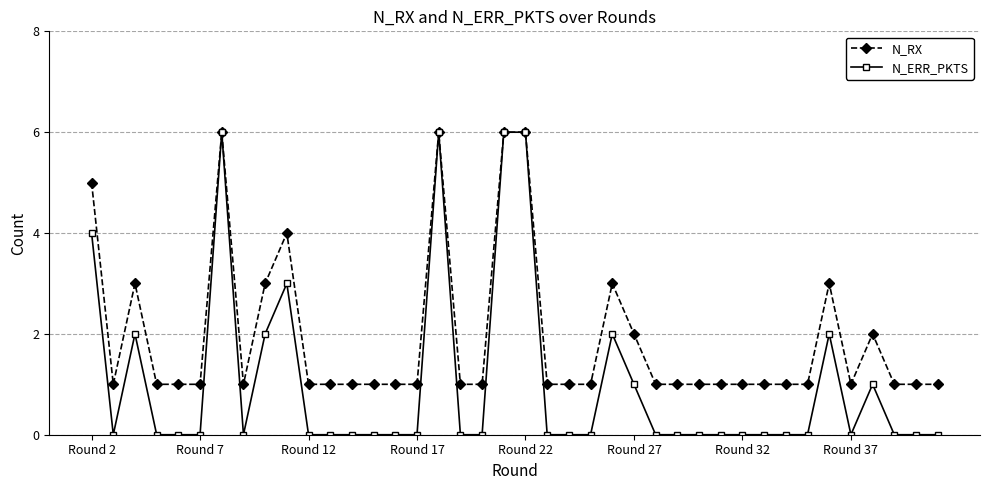

How many data points does each series have?

40